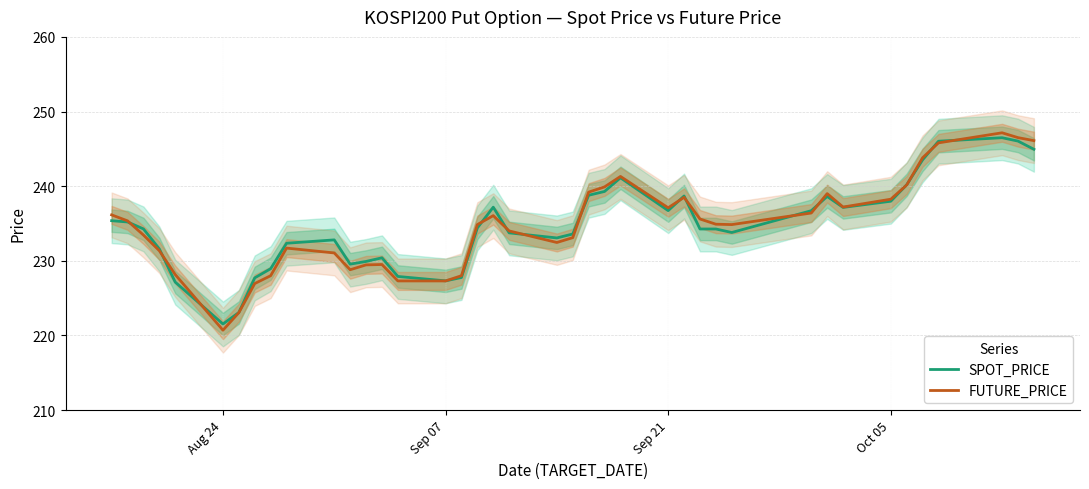

Which category has the lowest value in the SPOT_PRICE series?

Aug 24